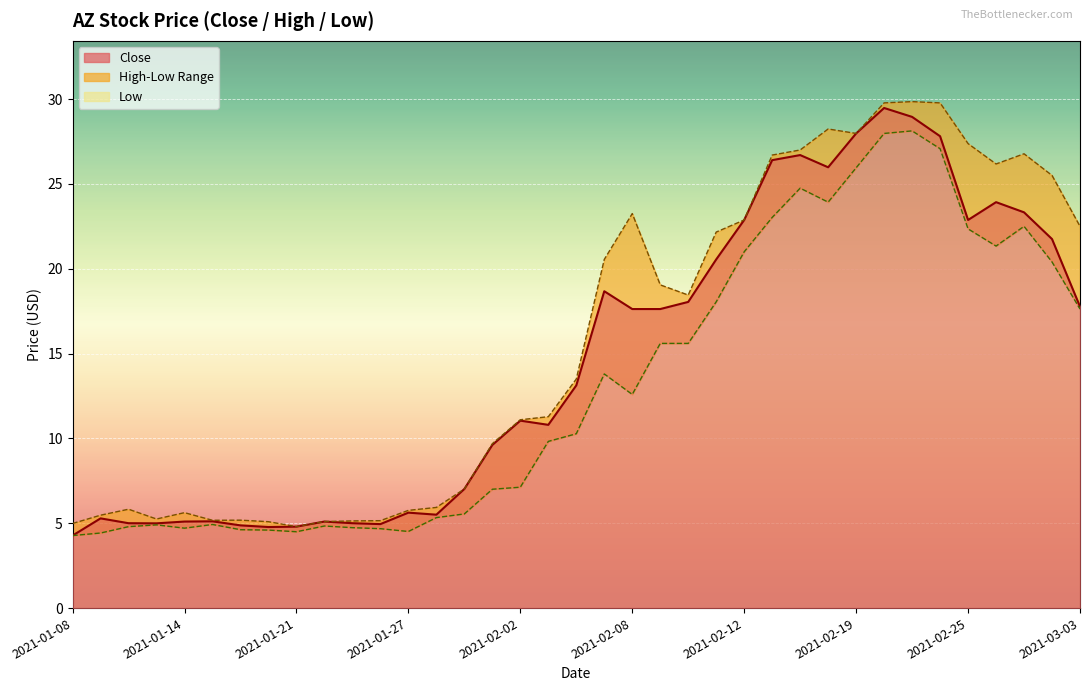

What is the difference between the second highest and minimum values in the Low series?

23.7